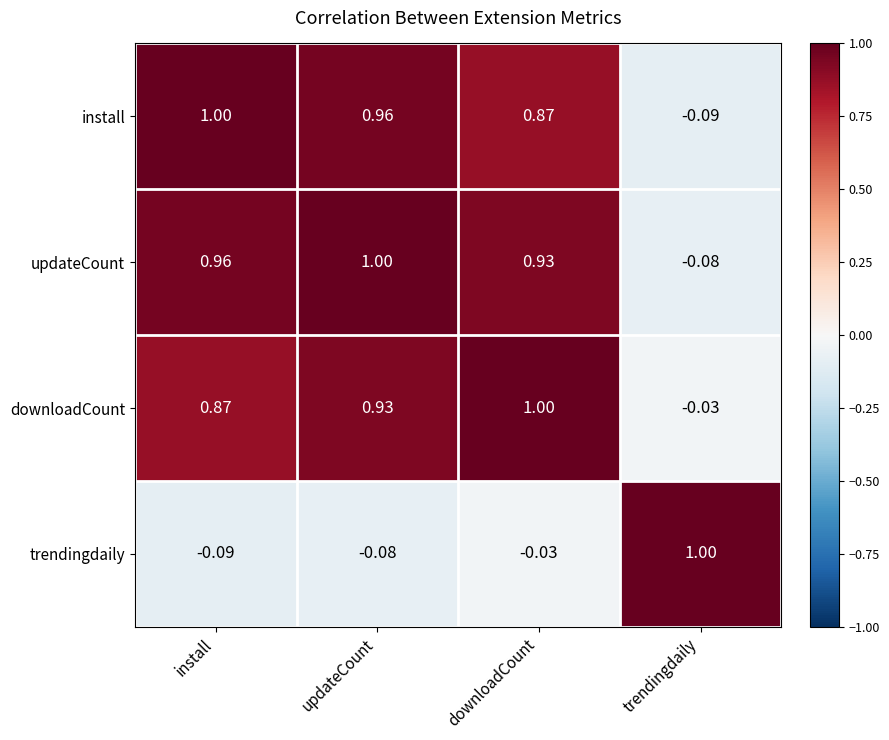

Rank the categories by downloadCount value from lowest to highest.

trendingdaily, install, updateCount, downloadCount